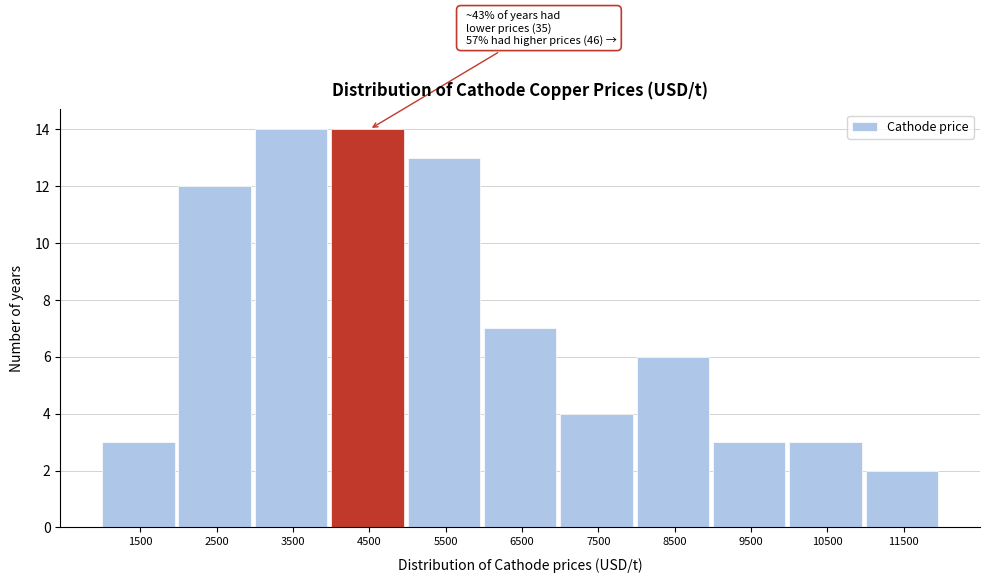

Reading left to right, transcribe all the data shown in this chart.

1500=3	2500=12	3500=14	4500=14	5500=13	6500=7	7500=4	8500=6	9500=3	10500=3	11500=2